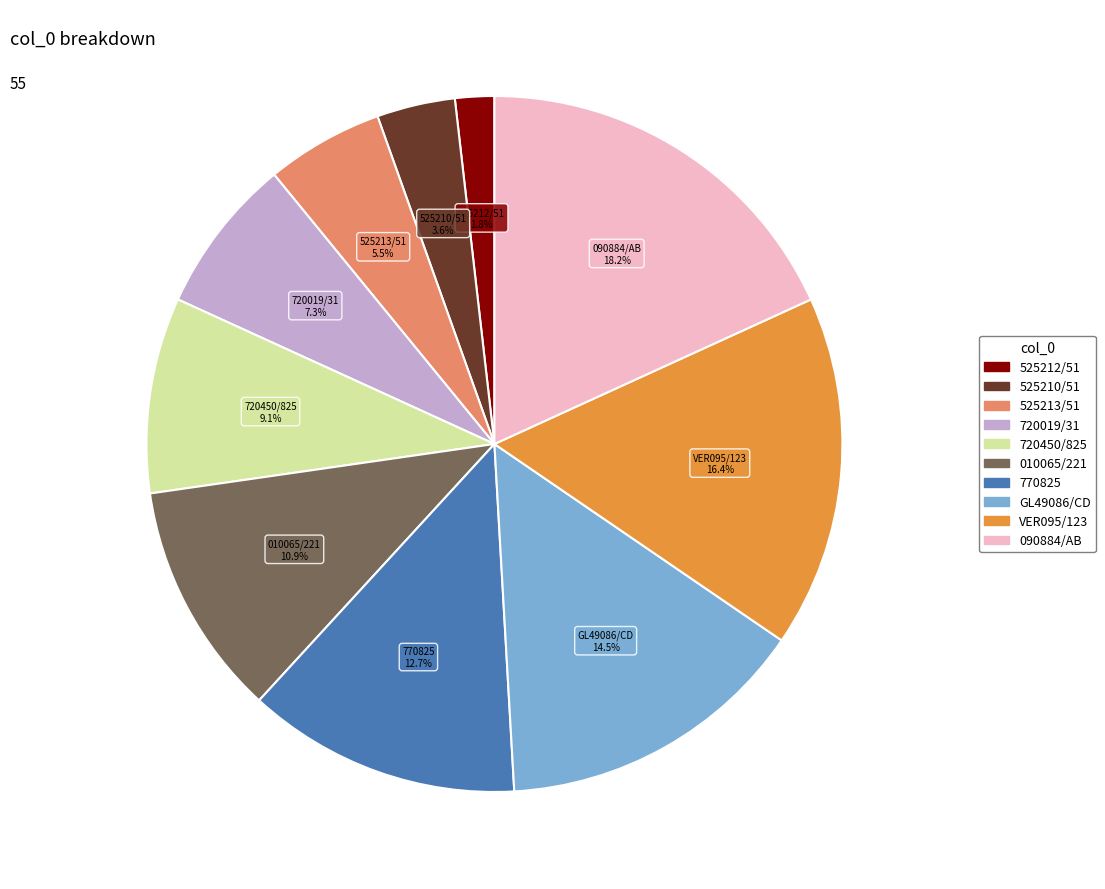

Which category has the smallest portion of the pie?

525212/51